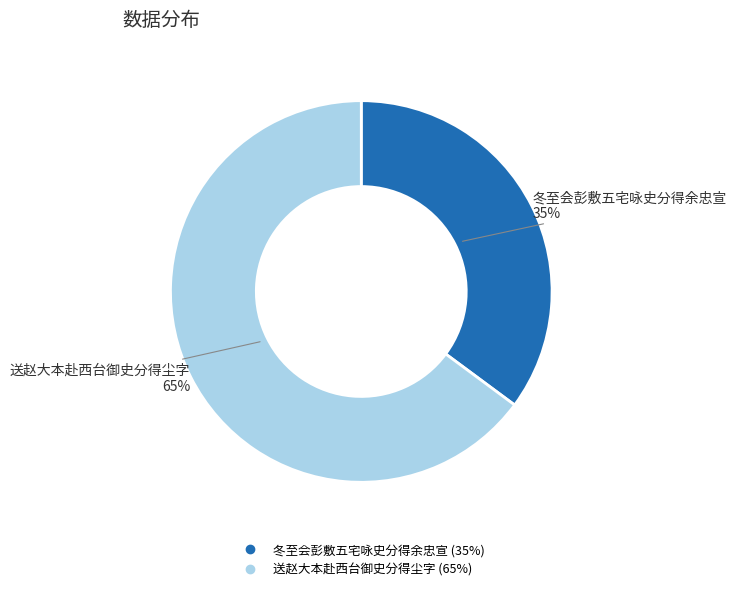

Do 送赵大本赴西台御史分得尘字 and 冬至会彭敷五宅咏史分得余忠宣 together represent more than half of the pie?

Yes